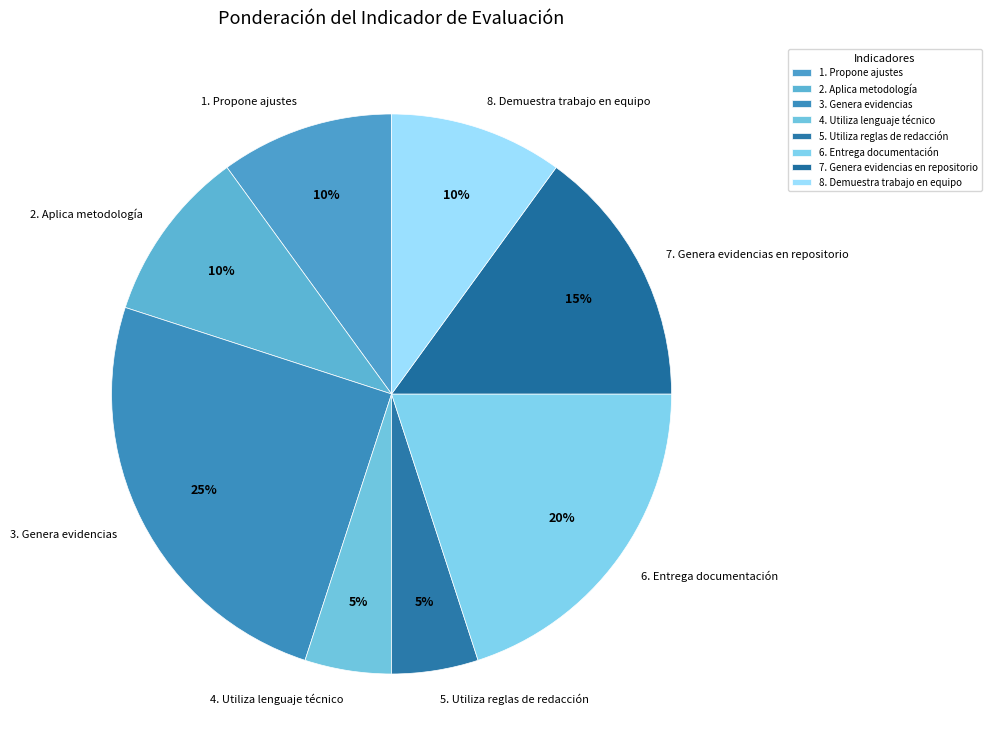

Is it true that 2. Aplica metodología is 16% of the pie?

False